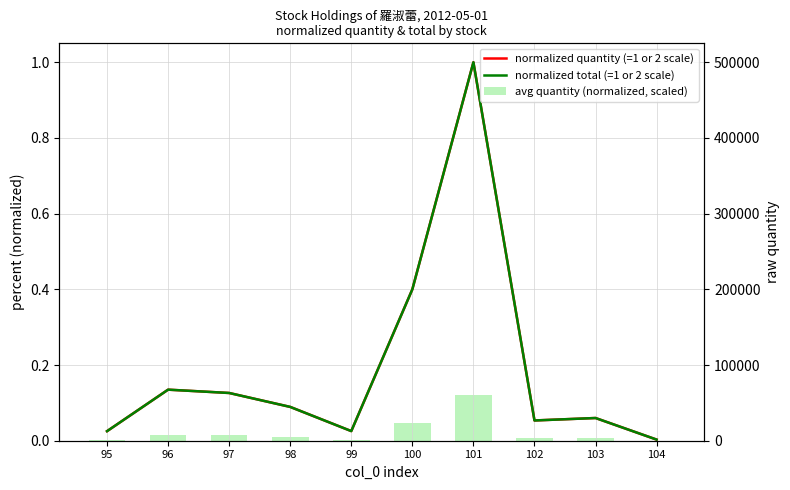

What is the value of the normalized quantity (=1 or 2 scale) bar at the 6th from the left?

0.4